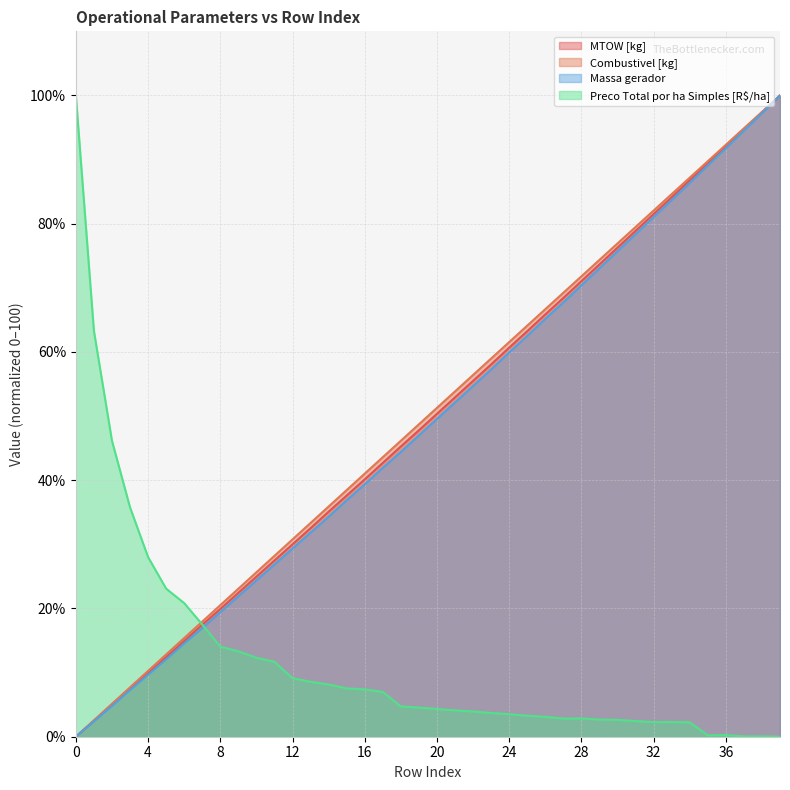

The Massa gerador series shows 151.2 at 39. True or false?

False